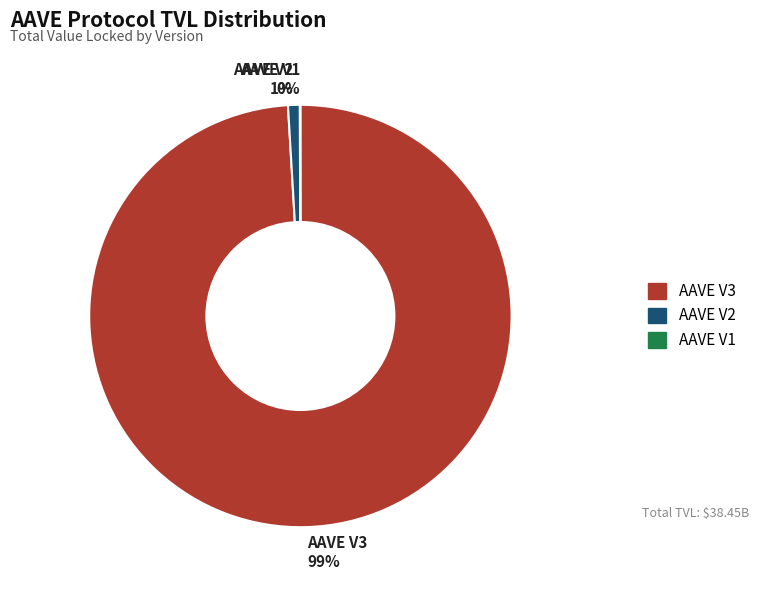

Which has a higher value, AAVE V2 1% or AAVE V3 99%?

AAVE V3 99%